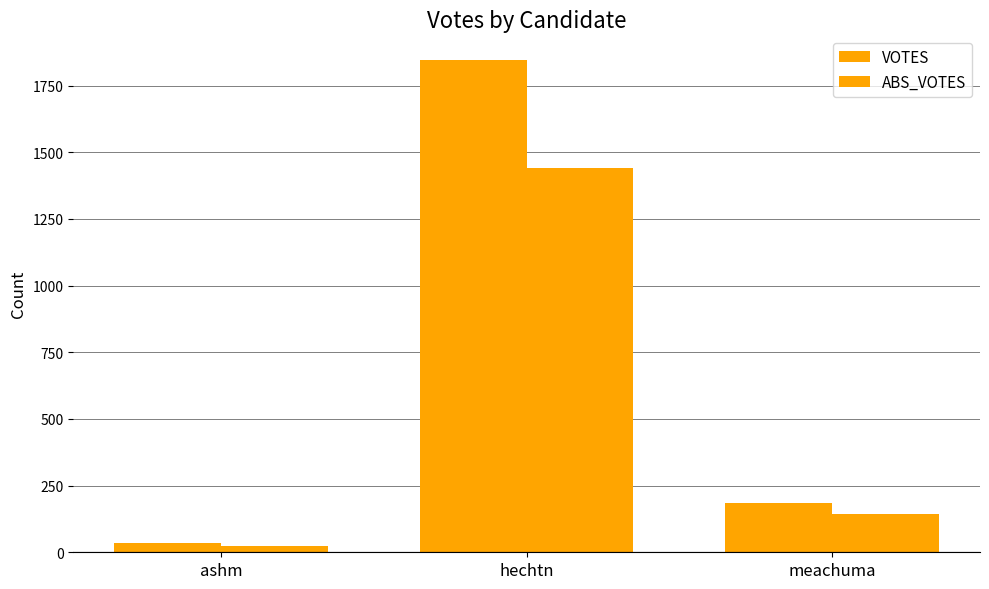

How many bars are there in each group?

2